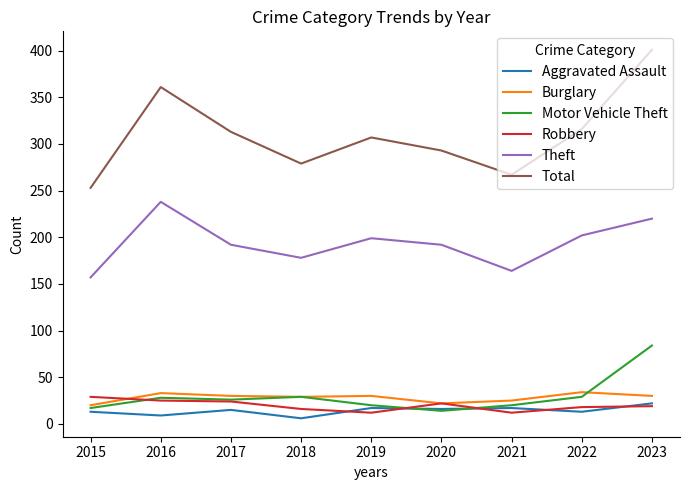

Which label corresponds to the largest value in the chart?

2023